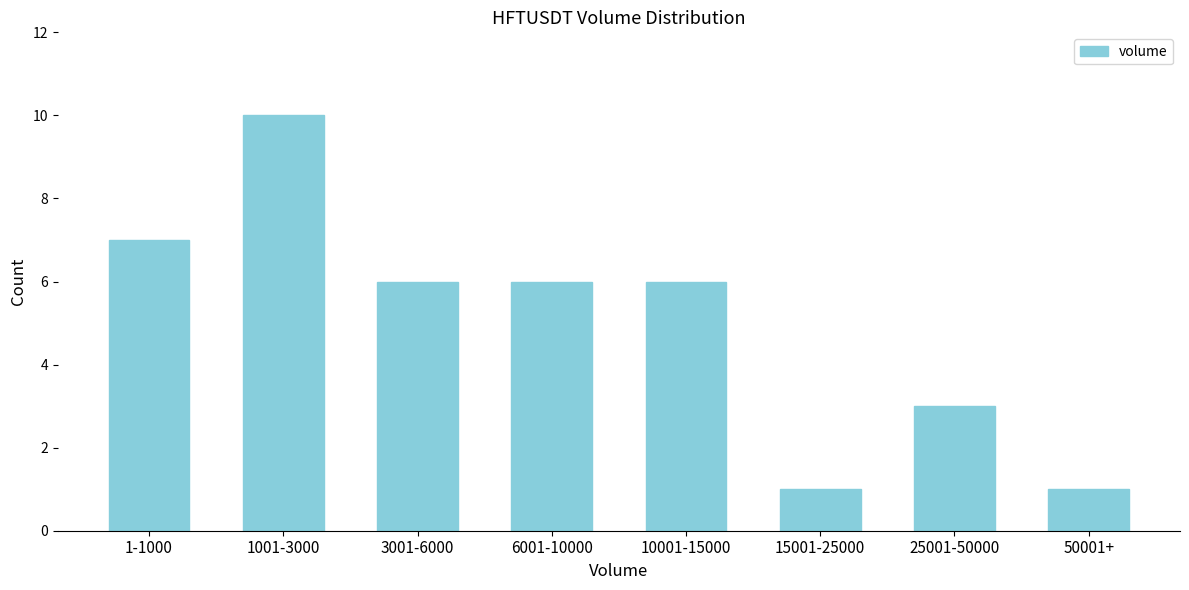

Reading left to right, transcribe all the data shown in this chart.

1-1000=7	1001-3000=10	3001-6000=6	6001-10000=6	10001-15000=6	15001-25000=1	25001-50000=3	50001+=1